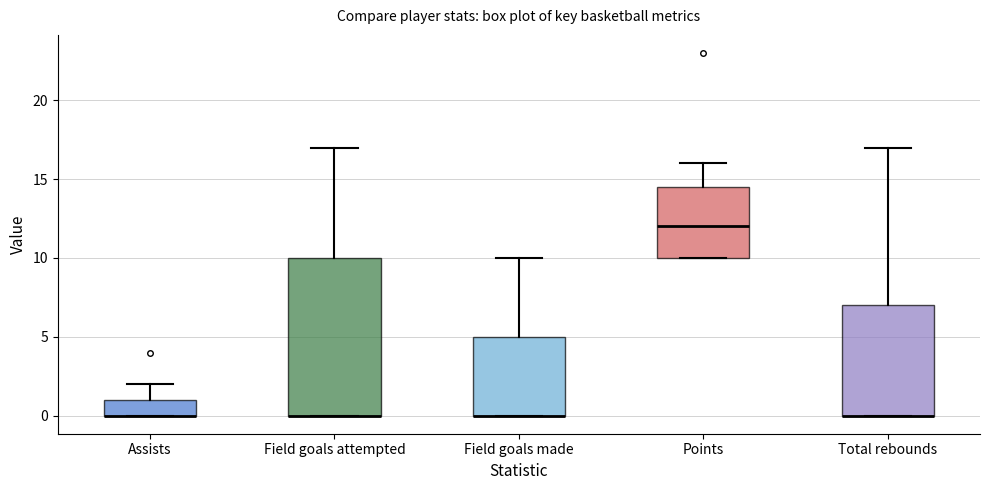

Reading left to right, read every box against the y-axis: the position of its median line, the range the box covers, and the ends of its whiskers. The values are not printed on the chart, so give them approximately, as read against the axis.

Assists: median 0.0 (drawn on the box's lower edge), box 0.0 to 1.0, whiskers 0.0 to 2.0
Field goals attempted: median 0.0 (drawn on the box's lower edge), box 0.0 to 10.0, whiskers 0.0 to 17.0
Field goals made: median 0.0 (drawn on the box's lower edge), box 0.0 to 5.0, whiskers 0.0 to 10.0
Points: median 12.0, box 10.0 to 14.5, whiskers 10.0 to 16.0
Total rebounds: median 0.0 (drawn on the box's lower edge), box 0.0 to 7.0, whiskers 0.0 to 17.0